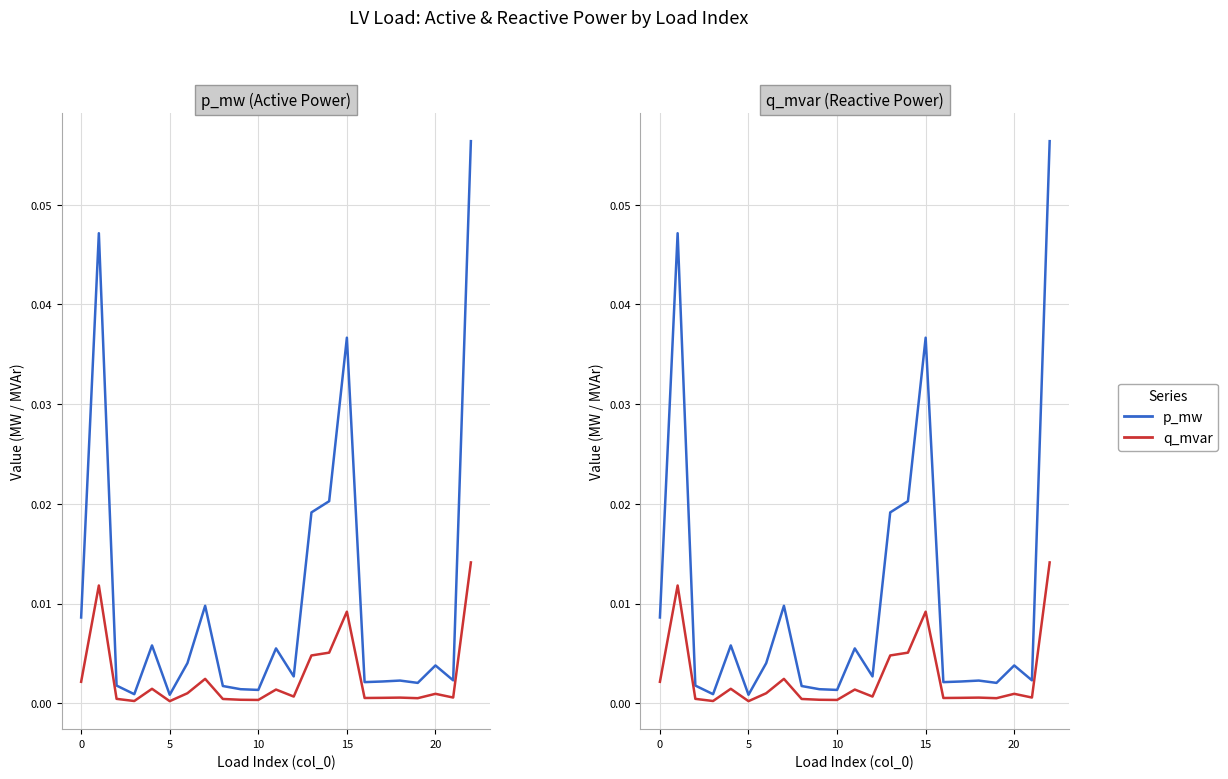

Reading right to left, list all the values displayed in this chart.

p_mw: 0.1	0.0	0.0	0.0	0.0	0.0	0.0	0.0	0.0	0.0	0.0	0.0	0.0	0.0	0.0	0.0	0.0	0.0	0.0	0.0	0.0	0.0	0.0
q_mvar: 0.0	0.0	0.0	0.0	0.0	0.0	0.0	0.0	0.0	0.0	0.0	0.0	0.0	0.0	0.0	0.0	0.0	0.0	0.0	0.0	0.0	0.0	0.0